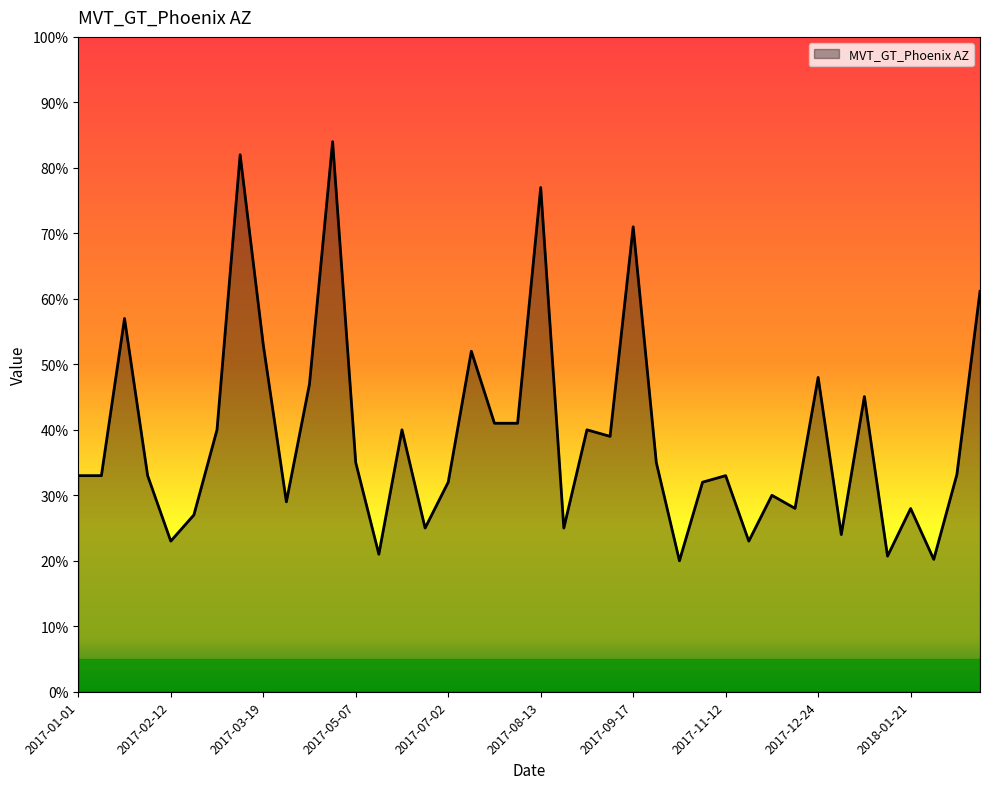

What is the minimum value shown in the chart?

20.0